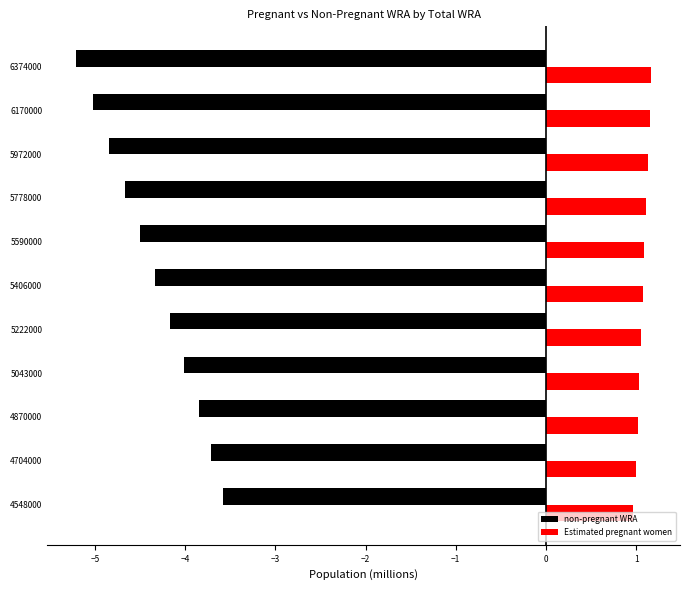

What is the average value of the Estimated pregnant women series?

1.1